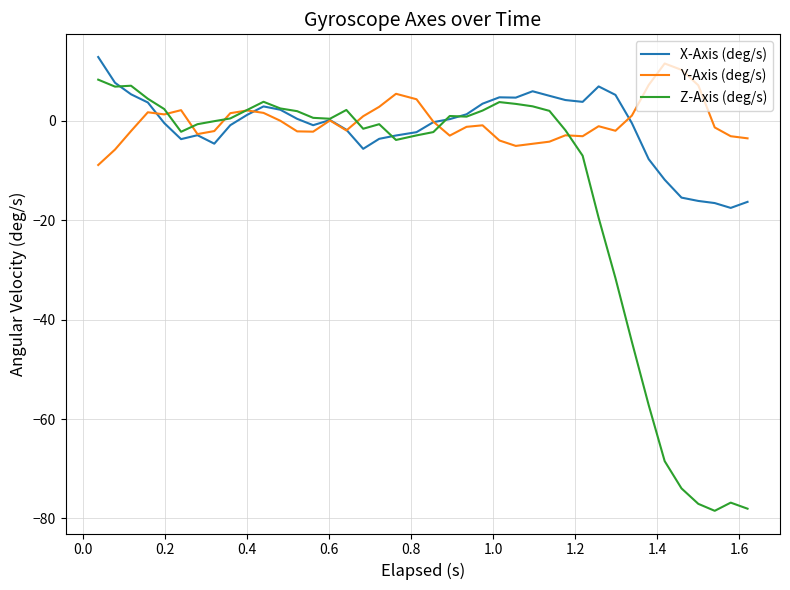

Which series has the largest range (max minus min)?

Z-Axis (deg/s)